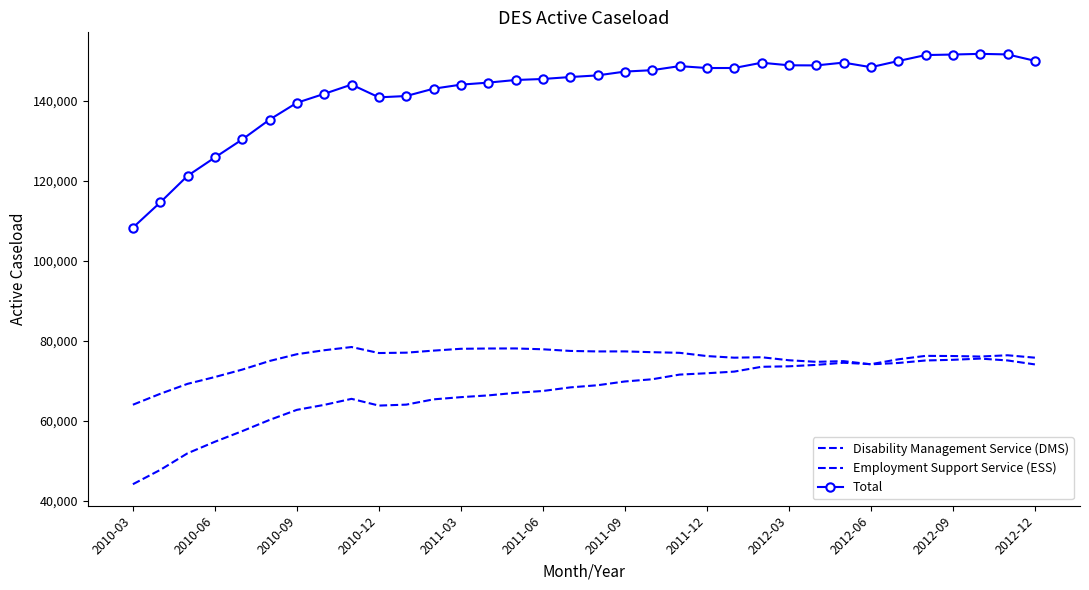

True or false: Employment Support Service (ESS) and Disability Management Service (DMS) cross at least once.

True